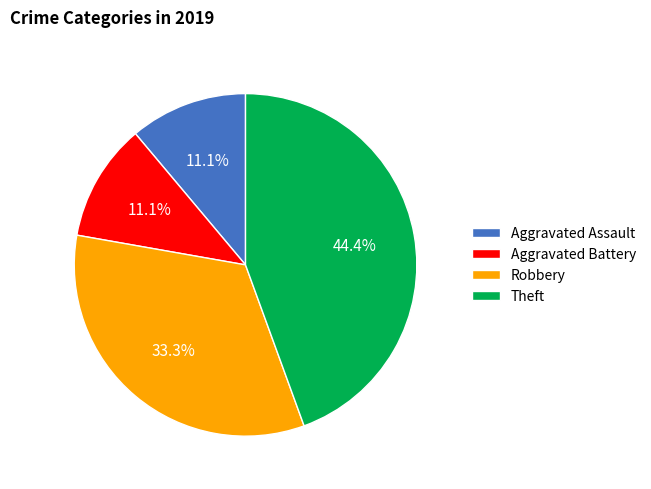

Which has a higher value, Theft or Aggravated Assault?

Theft